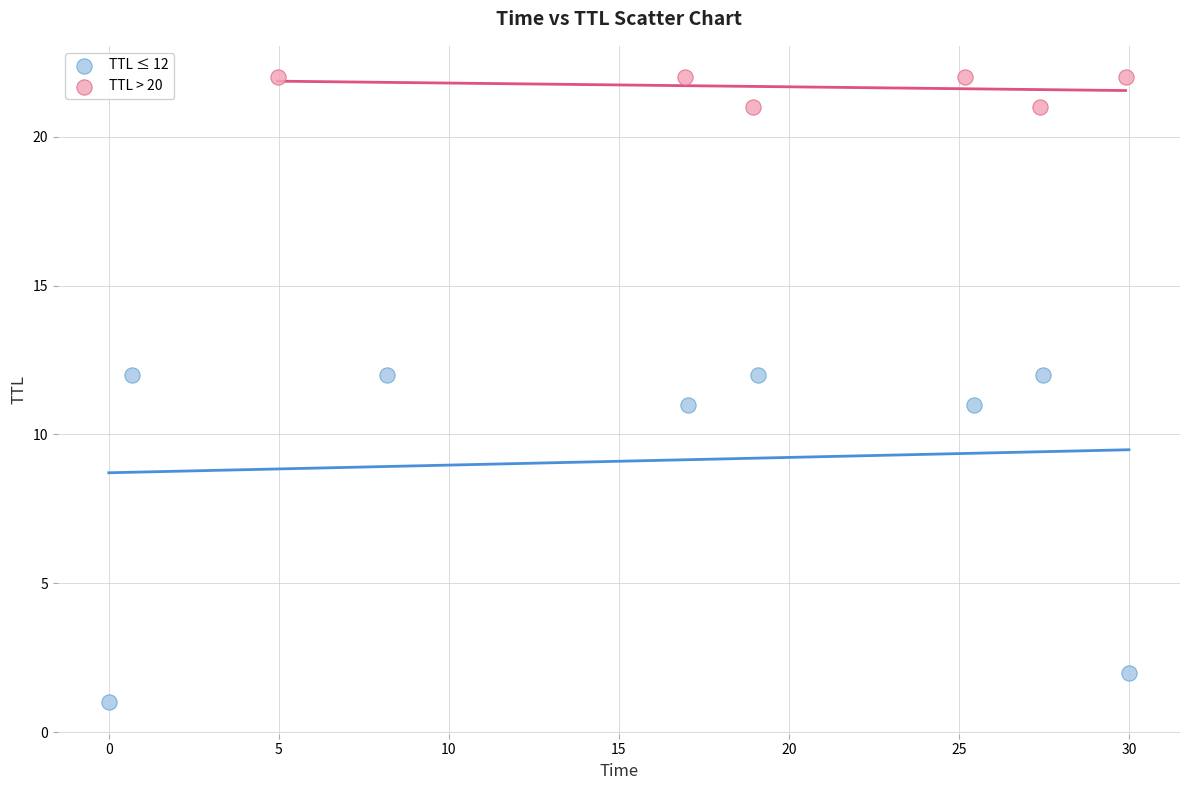

Which series reaches the minimum Y coordinate?

TTL ≤ 12